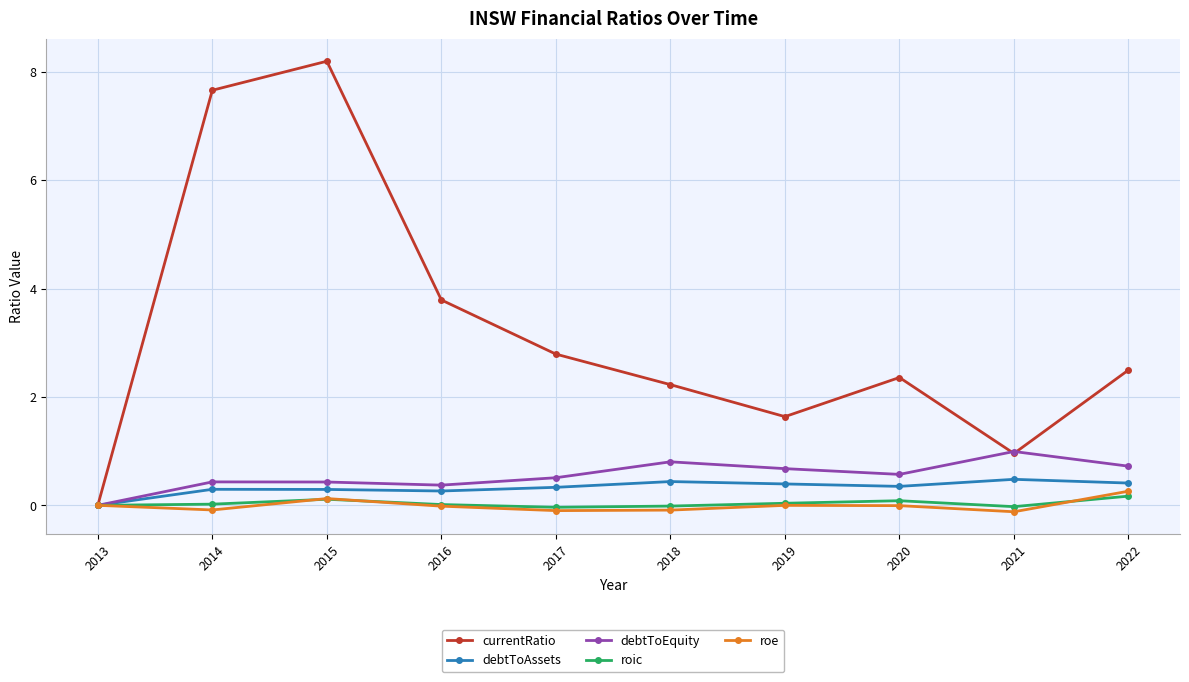

What is the sum of the roe values at 2017 and 2013?

-0.1